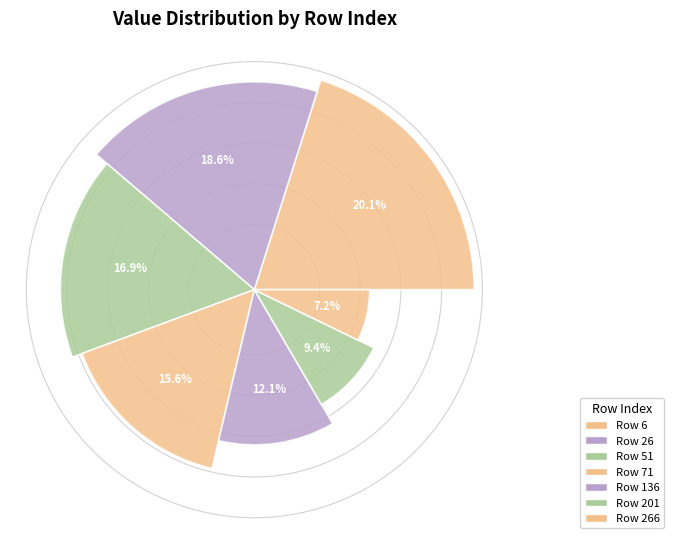

Is it true that 6 is 11% of the pie?

False